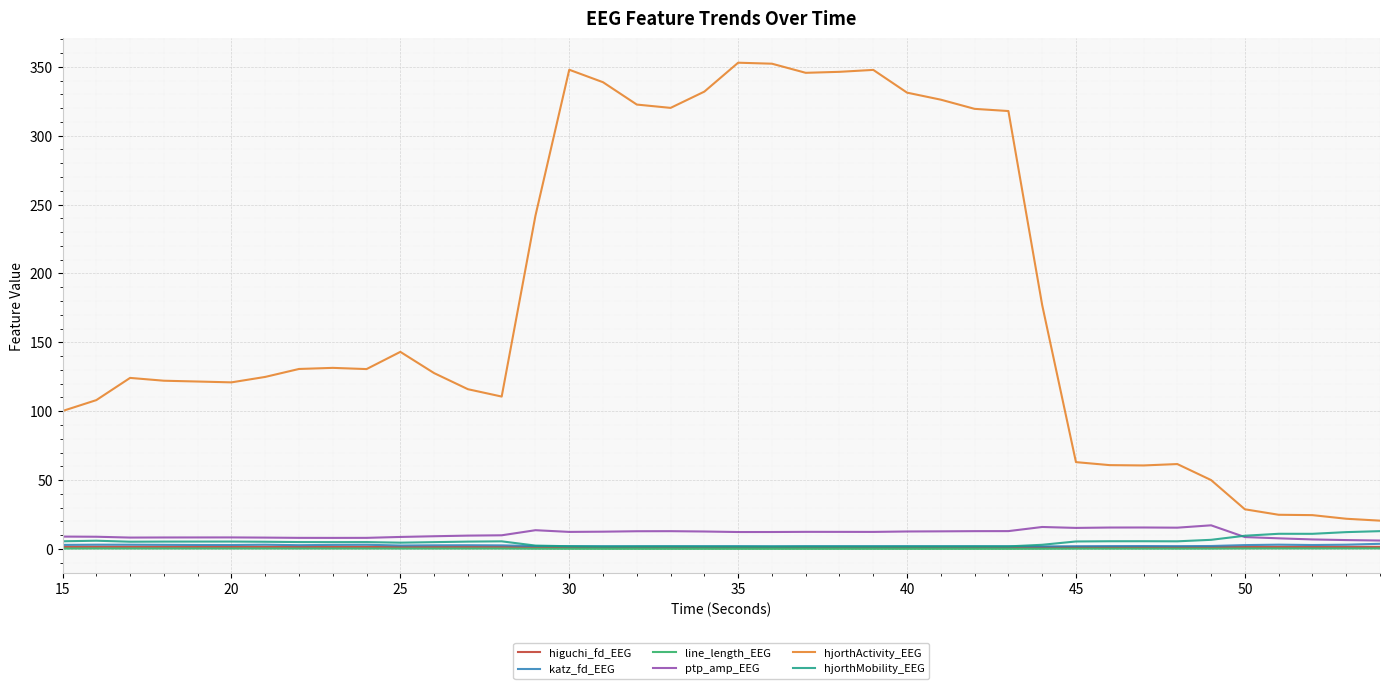

Which series has the widest spread of values?

hjorthActivity_EEG